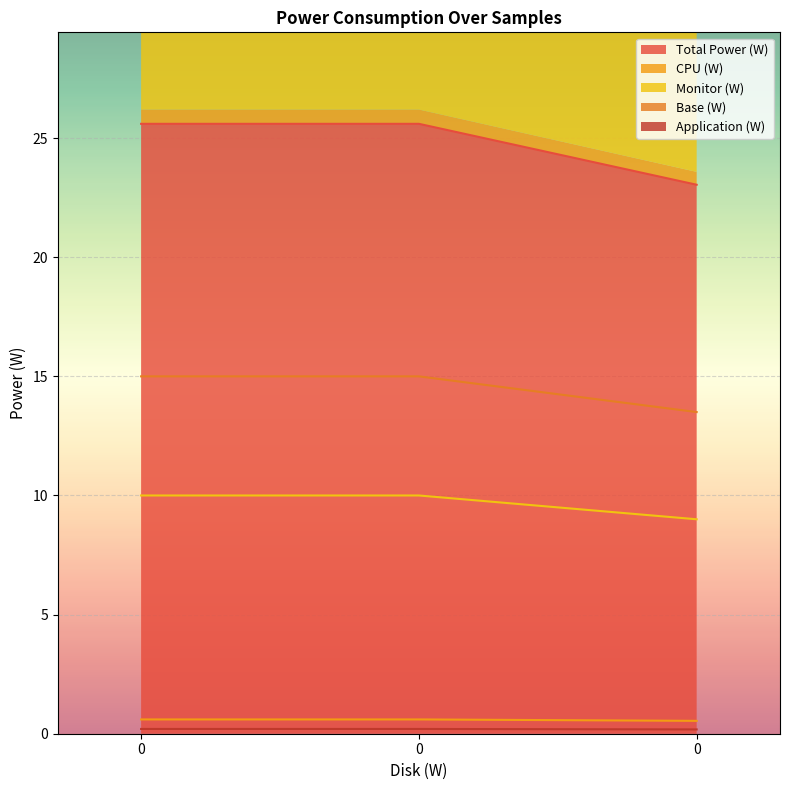

The value of Application (W) at 0 is 0.2. True or false?

True